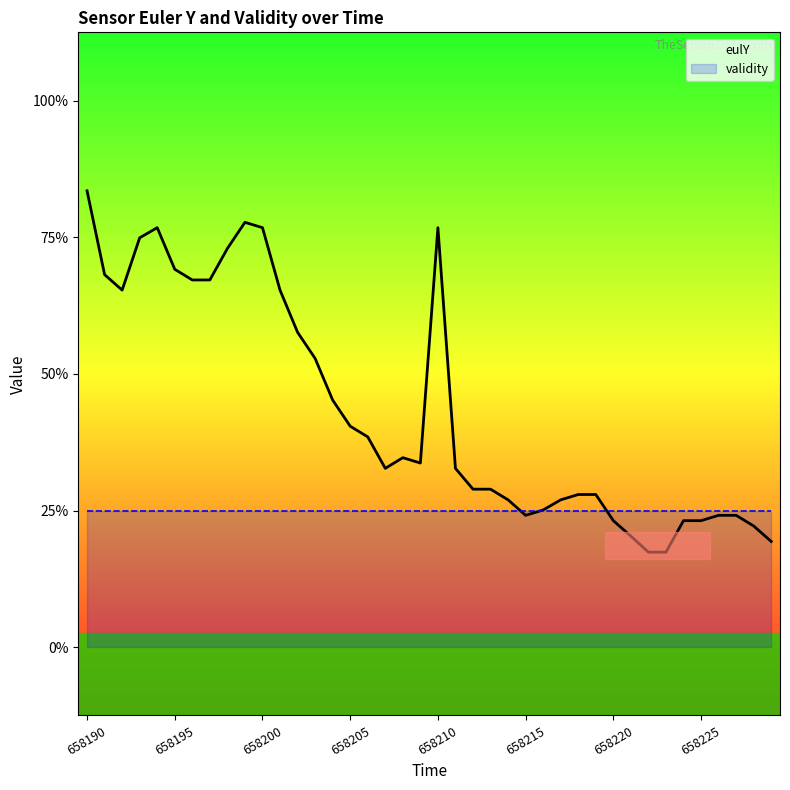

How many lines are shown in the chart?

2